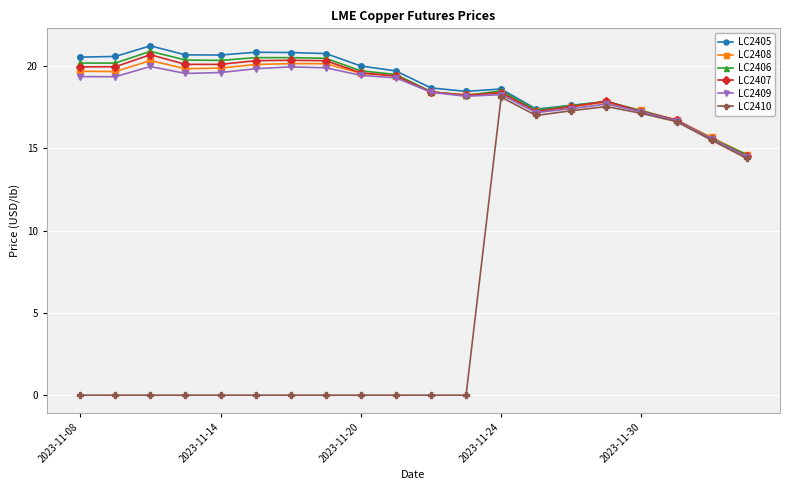

At how many categories does at least one series exceed 15?

19